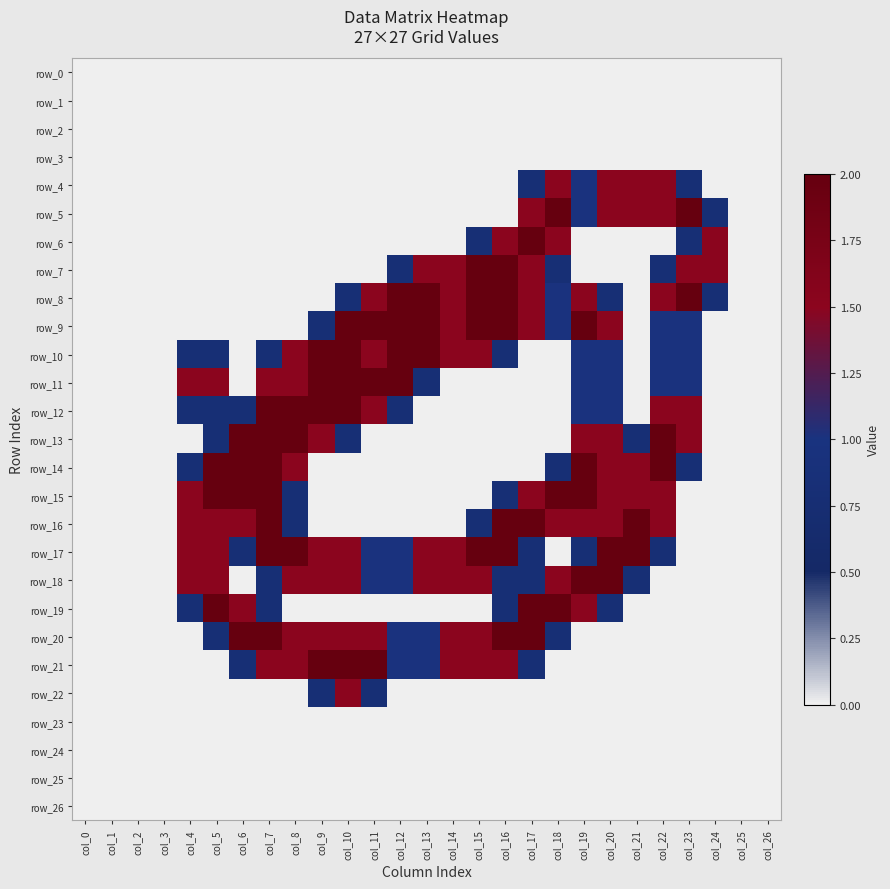

List the labels in order of row_7 value, largest first.

col_15, col_16, col_13, col_14, col_17, col_23, col_24, col_12, col_18, col_22, col_0, col_1, col_2, col_3, col_4, col_5, col_6, col_7, col_8, col_9, col_10, col_11, col_19, col_20, col_21, col_25, col_26